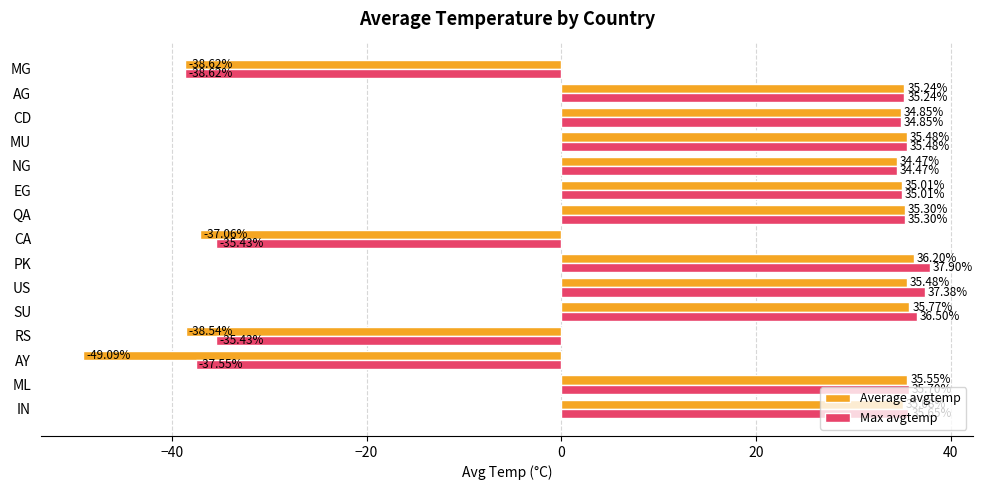

How many values in the Max avgtemp series exceed 35?

9